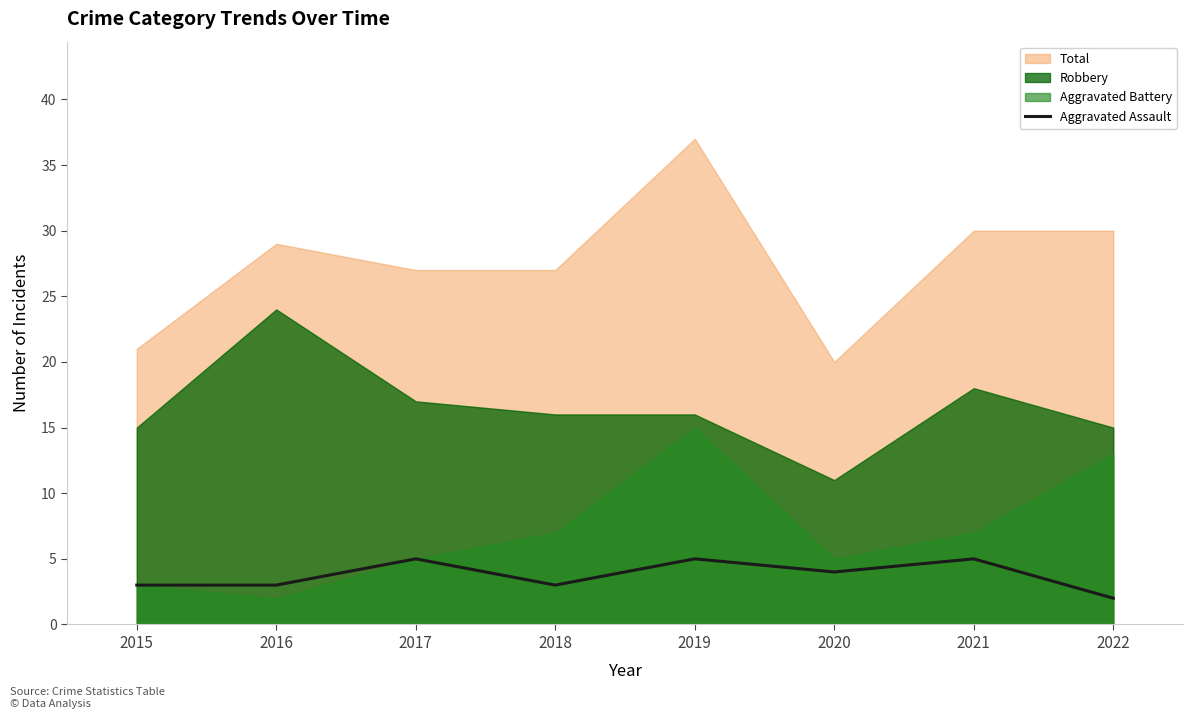

True or false: the data shows 5 at 2019.

True